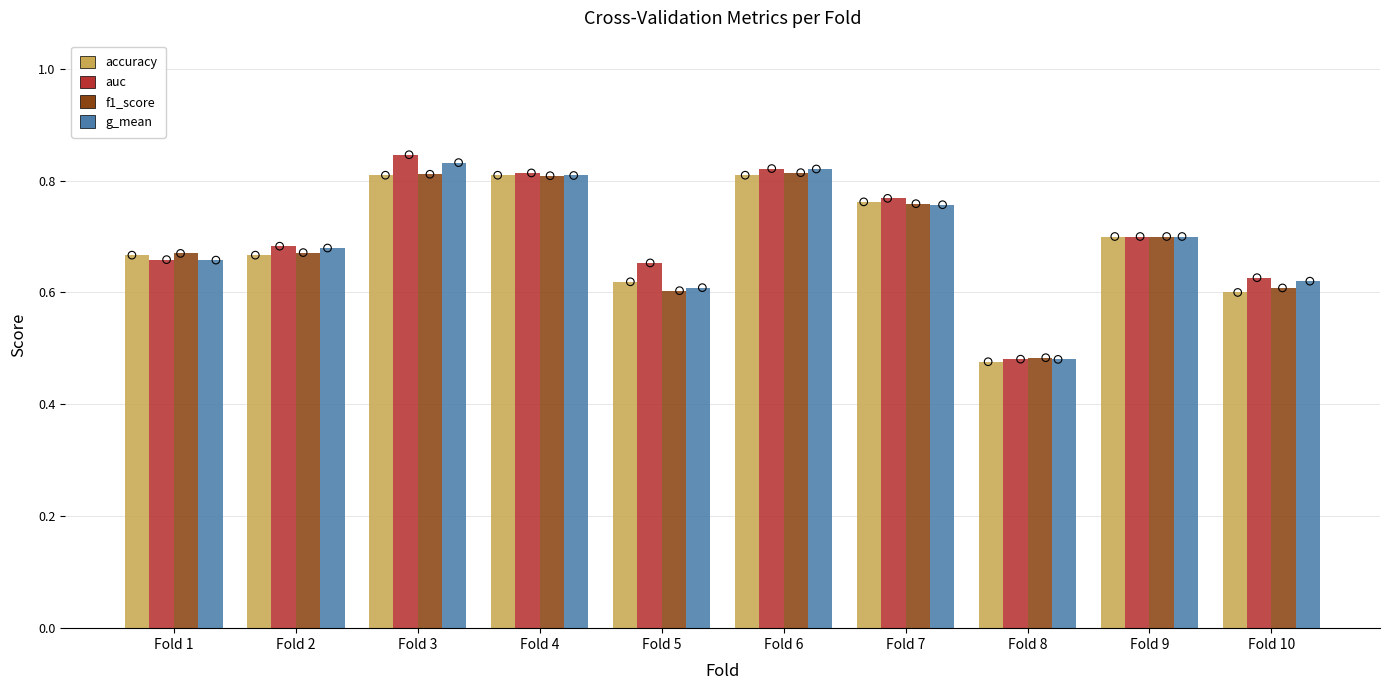

Which series has the largest total across all categories?

auc